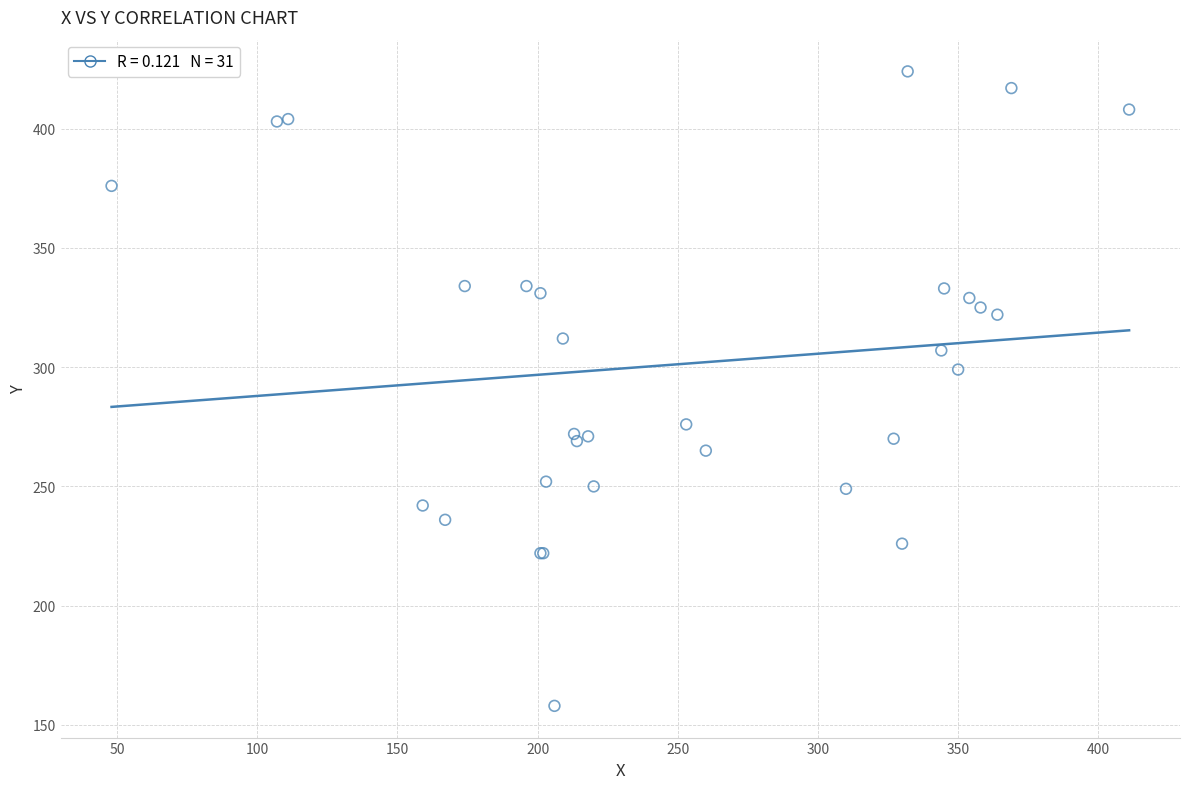

What Y value in the scatter plot is closest to 291?

299